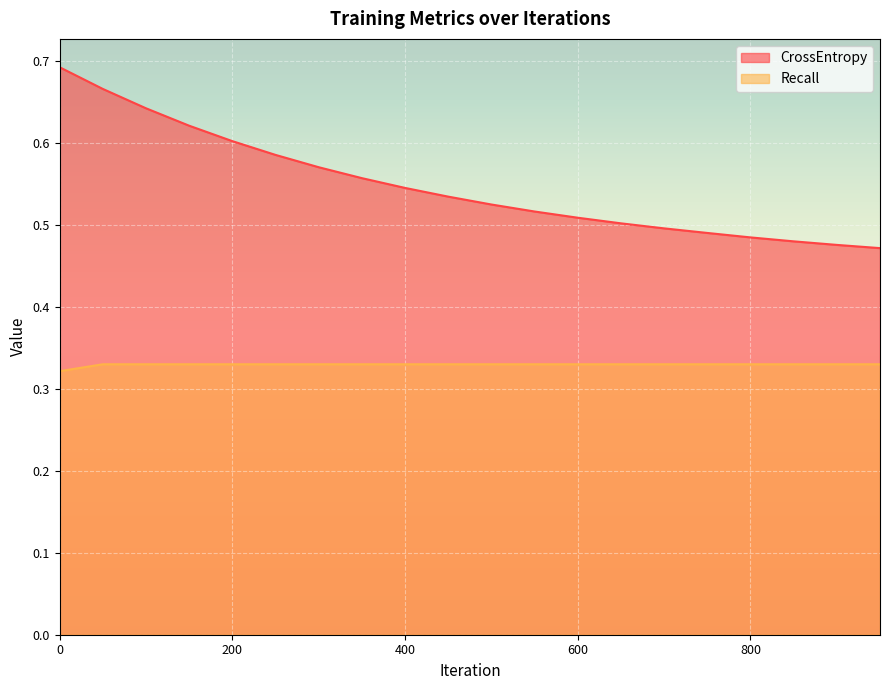

The CrossEntropy series shows 0.1 at 350. True or false?

False